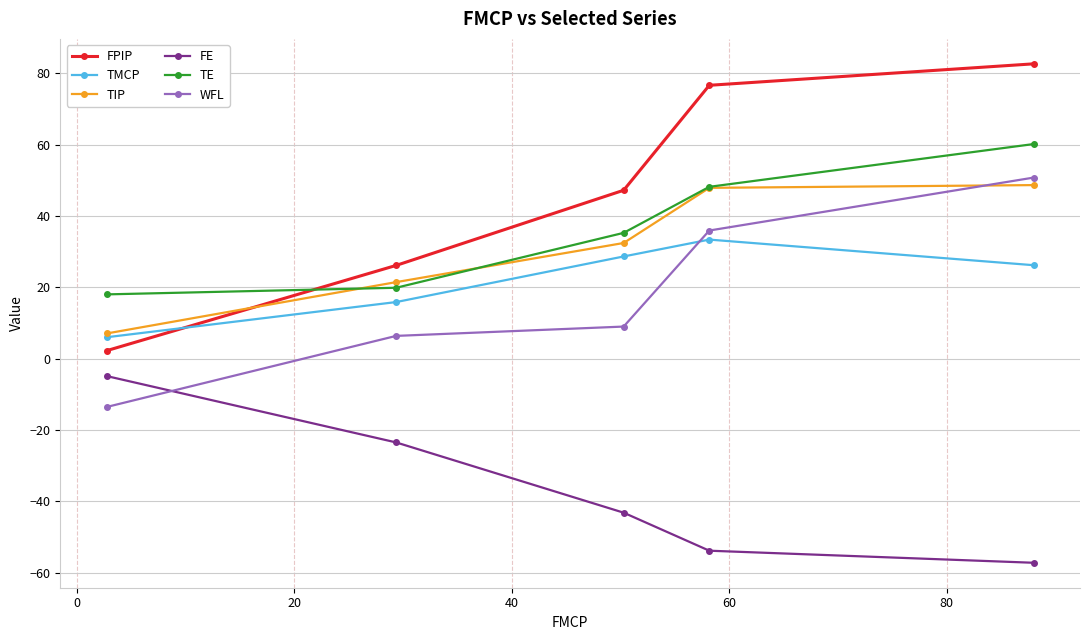

Reading right to left, extract all data points from this chart.

FPIP: 82.6	76.6	47.2	26.1	2.2
TMCP: 26.2	33.3	28.6	15.8	6.0
TIP: 48.6	47.9	32.4	21.4	7.0
FE: -57.3	-53.9	-43.2	-23.5	-4.9
TE: 60.1	48.1	35.2	19.8	18.0
WFL: 50.7	35.9	9.0	6.3	-13.6